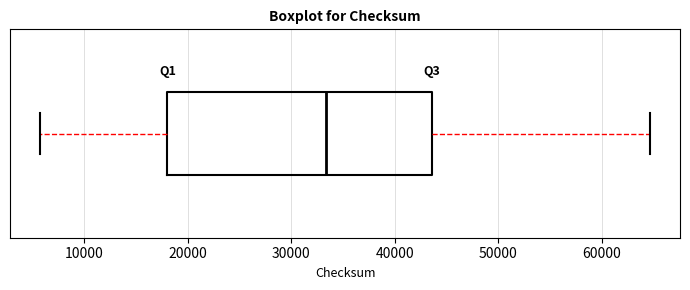

Transcribe this box plot: give where the median line is, the range the box spans, and where the two whiskers end, as read against the x-axis. The values are not printed on the chart, so give them approximately, as read against the axis.

median 33000, box 18000 to 44000, whiskers 6000 to 65000